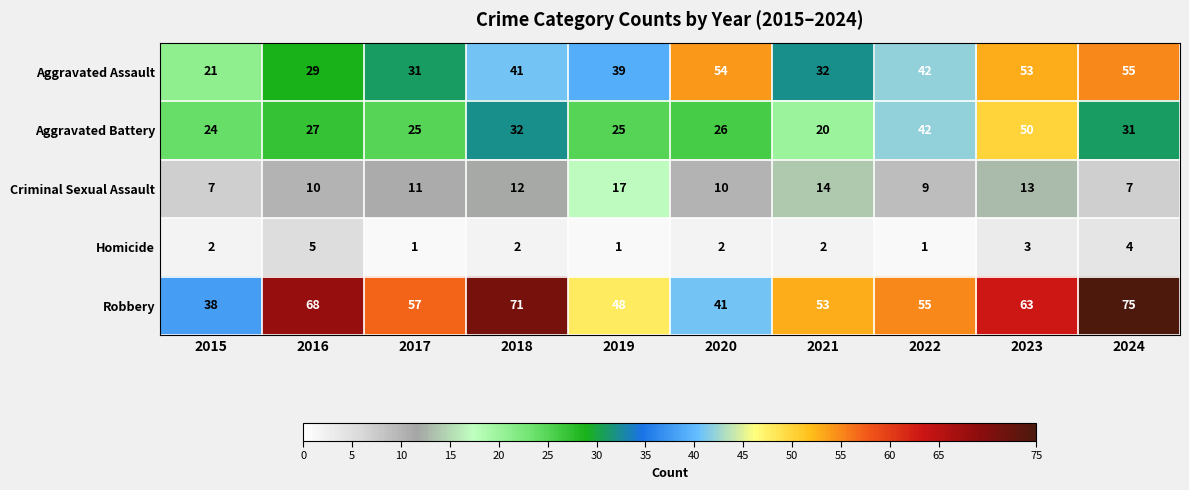

What is the minimum value for Criminal Sexual Assault?

7